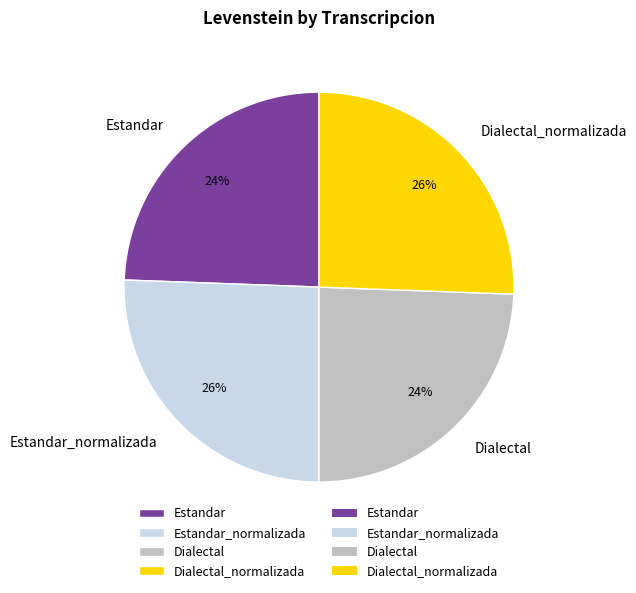

Is it true that Estandar is 24% of the pie?

True